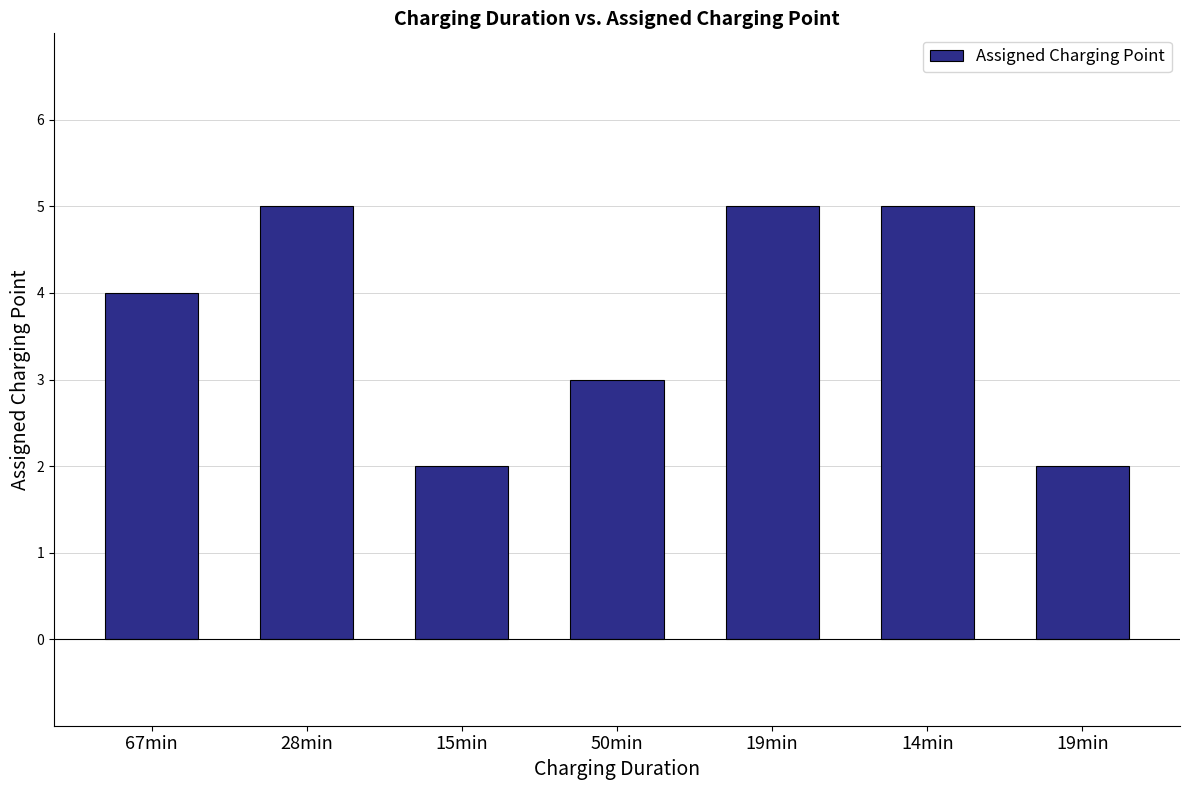

What is the maximum value shown in the chart?

5